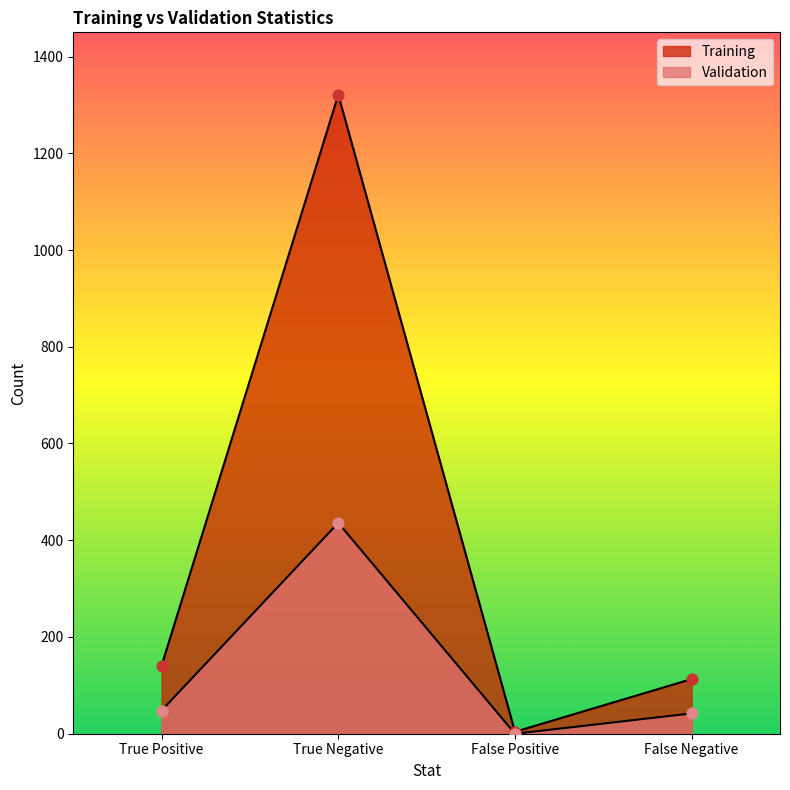

Which series reaches the minimum Y coordinate?

Validation